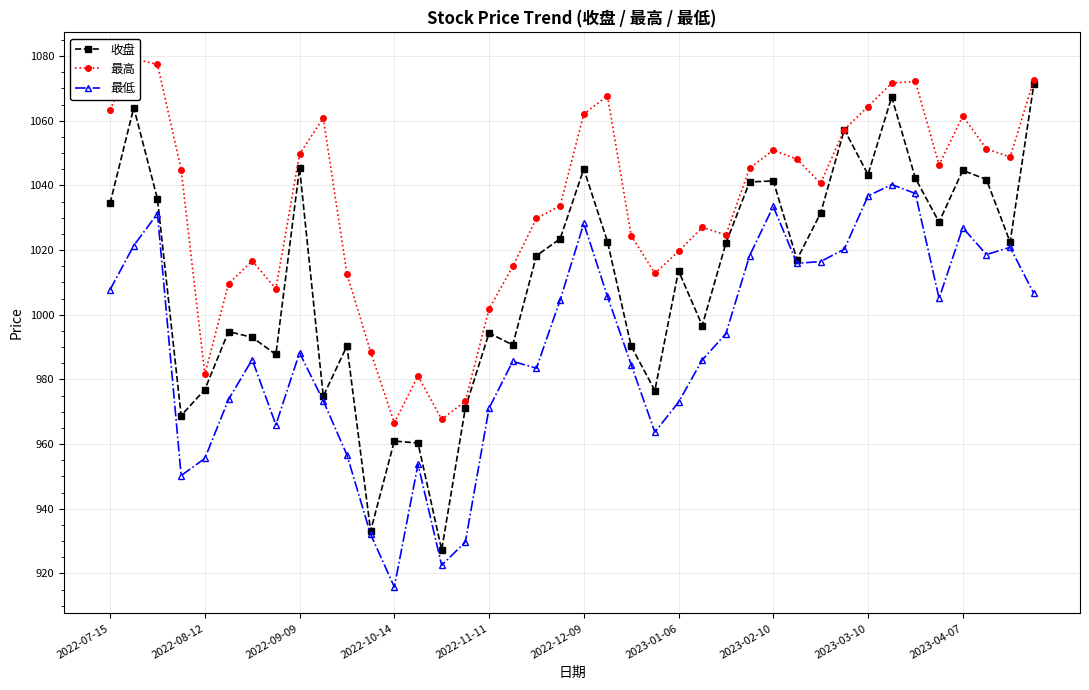

Rank the series by their average value, from highest to lowest.

最高, 收盘, 最低